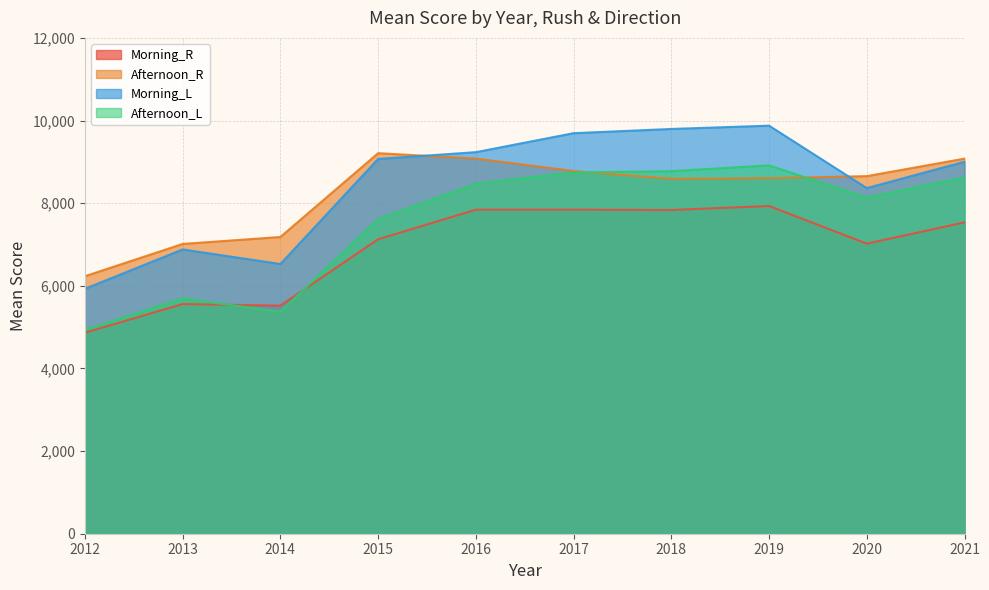

Is it true that Morning_L equals 9796.0 at 2018?

True